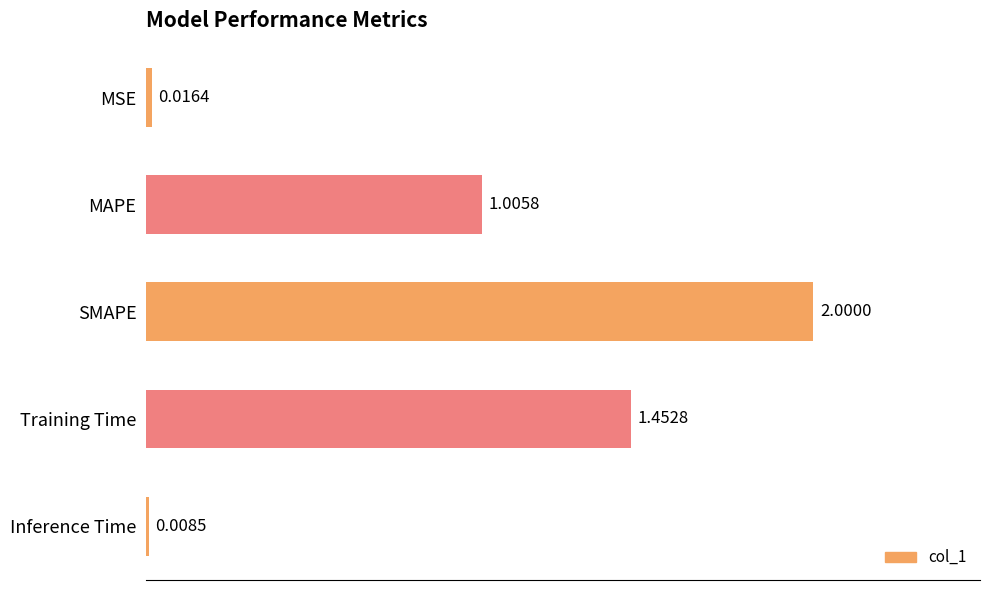

List the labels in order of value, largest first.

SMAPE, Training Time, MAPE, MSE, Inference Time